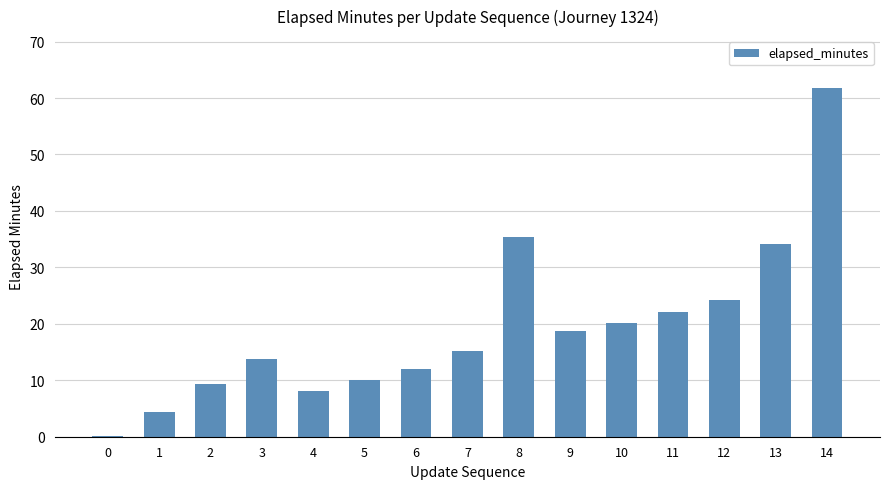

What is the sum of the values at 4 and 7?

23.2